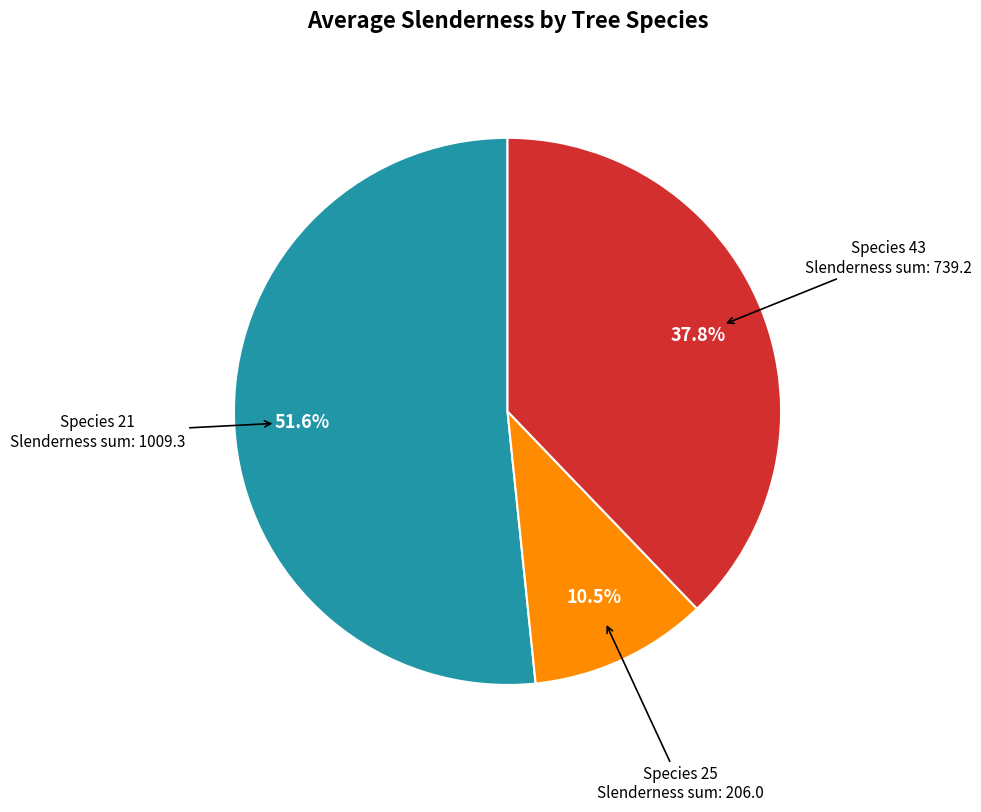

Is there any slice that represents more than half of the pie?

Yes